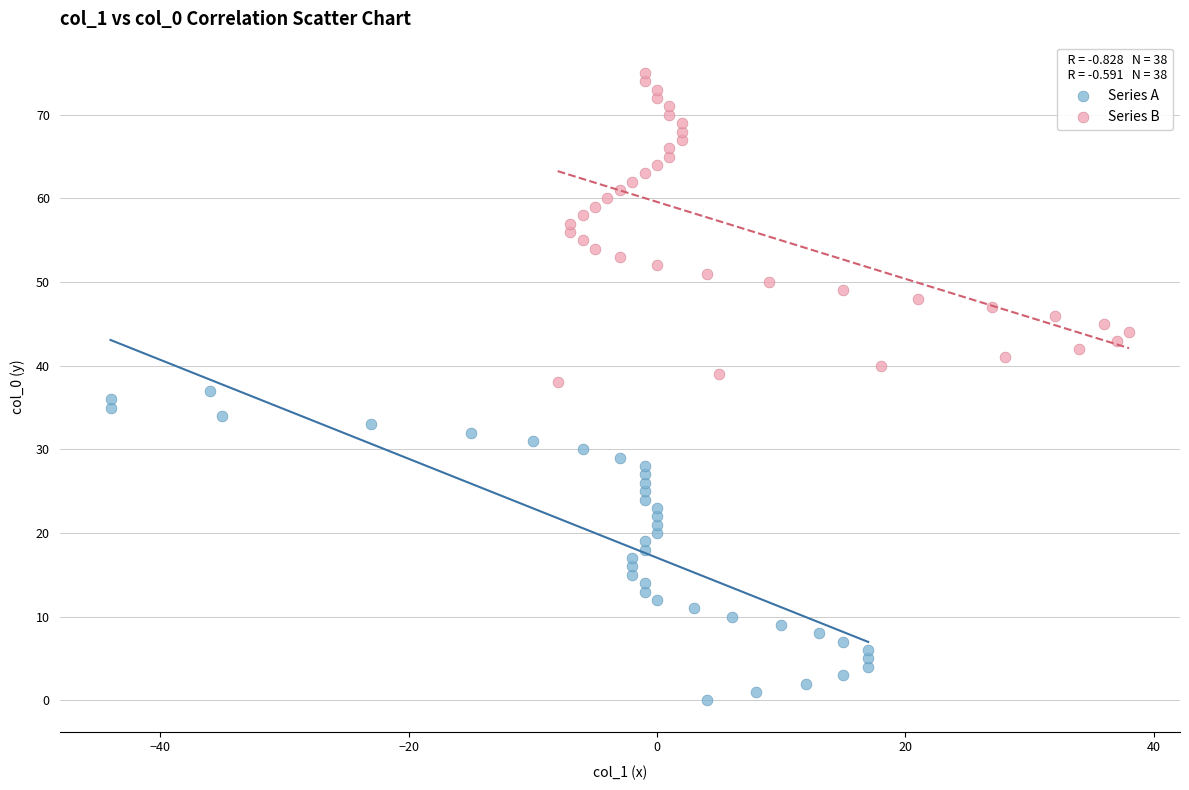

What are all the series names shown in the legend?

Series A, Series B